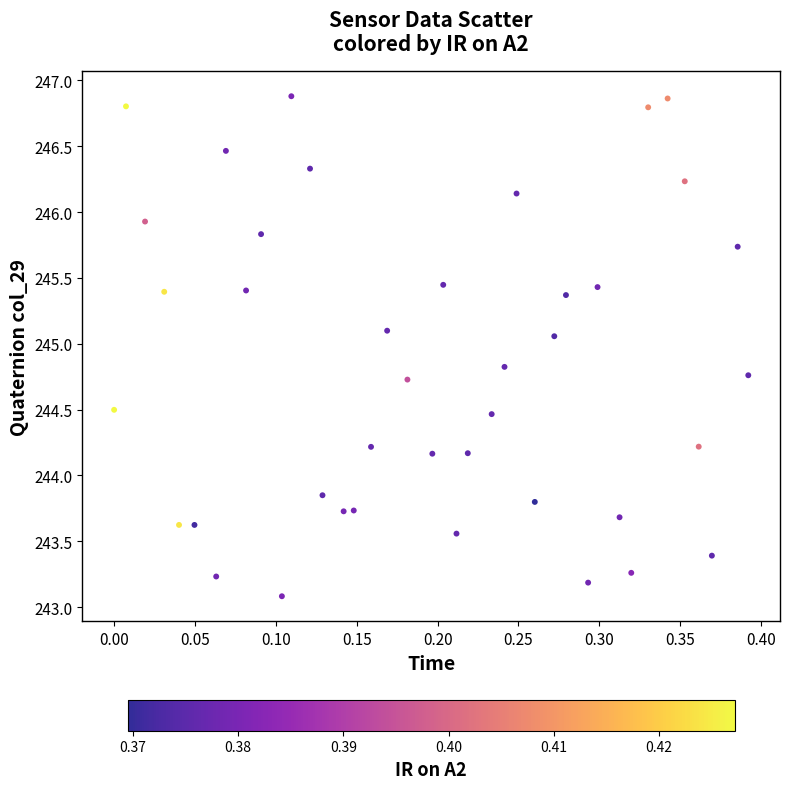

What is the range of Y values (max minus min)?

3.8